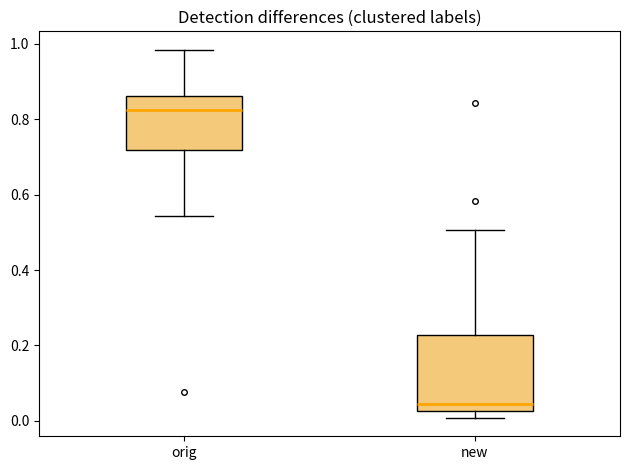

Reading left to right, read every box against the y-axis: the position of its median line, the range the box covers, and the ends of its whiskers. The values are not printed on the chart, so give them approximately, as read against the axis.

orig: median 0.82, box 0.72 to 0.86, whiskers 0.54 to 0.98
new: median 0.04, box 0.02 to 0.22, whiskers 0.00 to 0.50